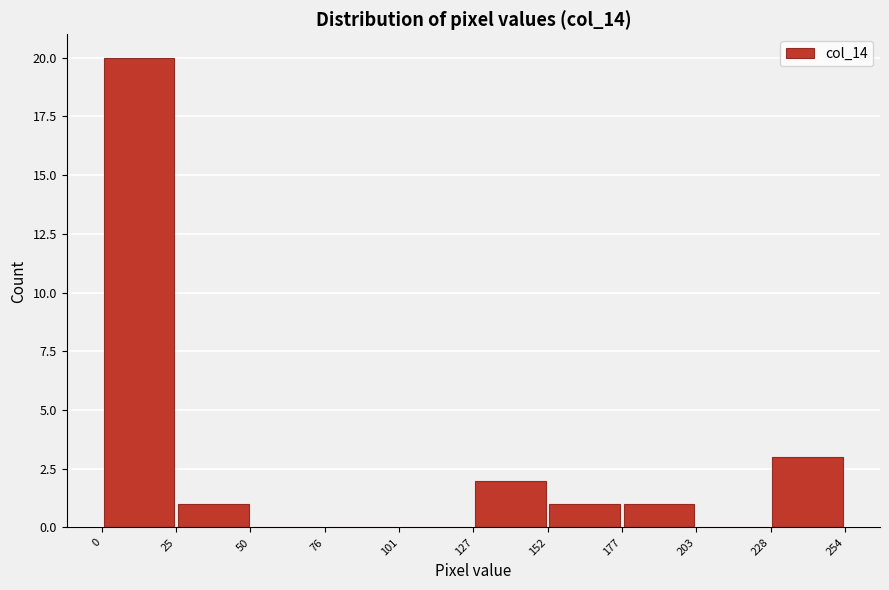

Reading left to right, transcribe this chart: for each bar, give the range it covers on the x-axis and its height. The values are not printed on the chart, so give them approximately, as read against the axis.

0 to 25: 20
25 to 50: 1
50 to 76: 0
76 to 101: 0
101 to 127: 0
127 to 152: 2
152 to 177: 1
177 to 203: 1
203 to 228: 0
228 to 254: 3